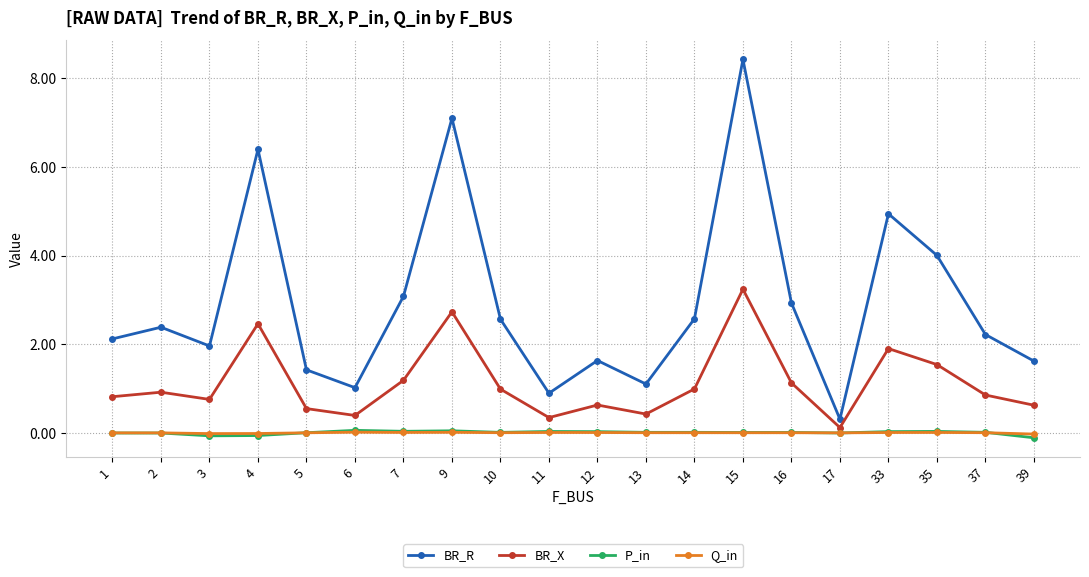

True or false: P_in and BR_R cross at least once.

False